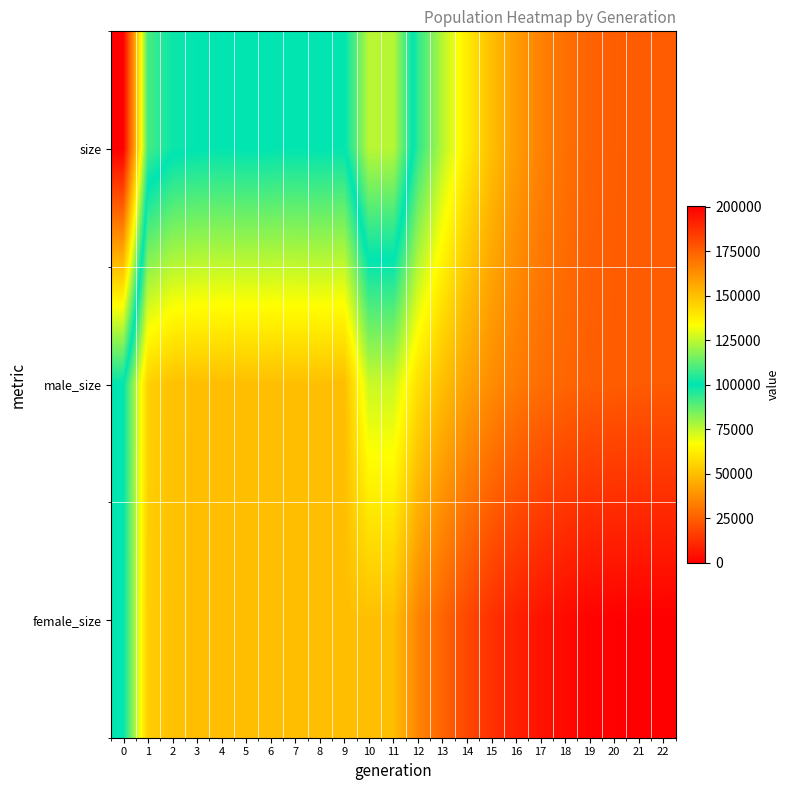

Which series has the largest total across all categories?

size